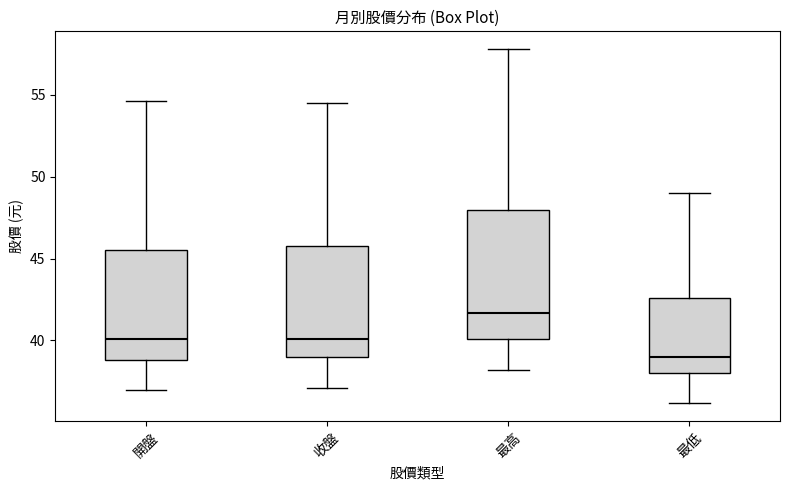

Where does the median line of the box for 收盤 sit on the y-axis? The values are not printed on the chart, so give them approximately, as read against the axis.

40.0